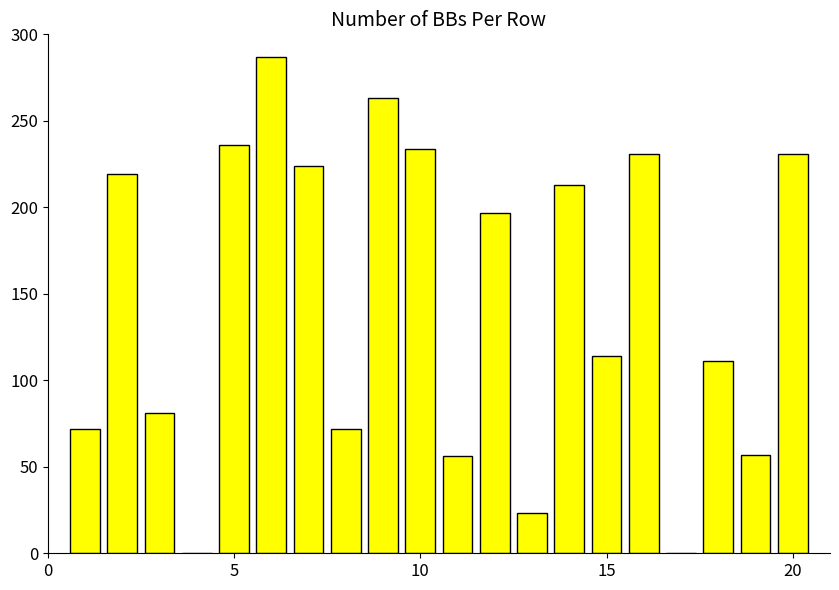

What is the sum of all values?

2921